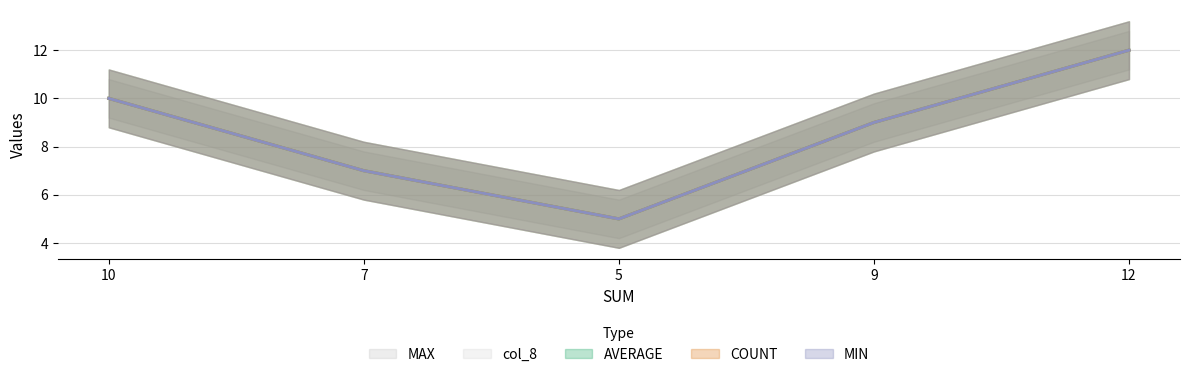

What position from the left is 9?

4